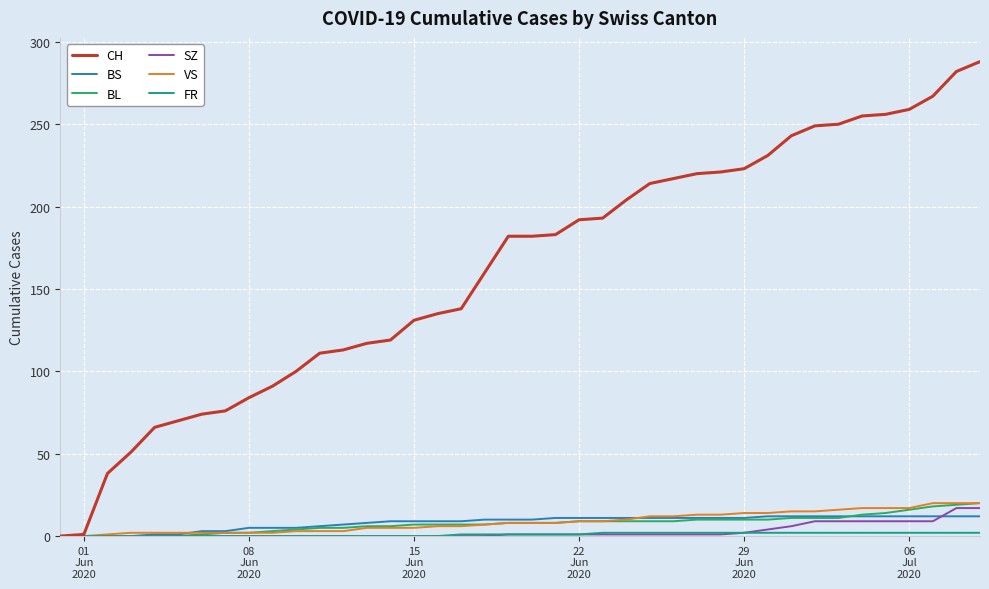

What is the difference between the maximum and minimum values in the VS series?

20